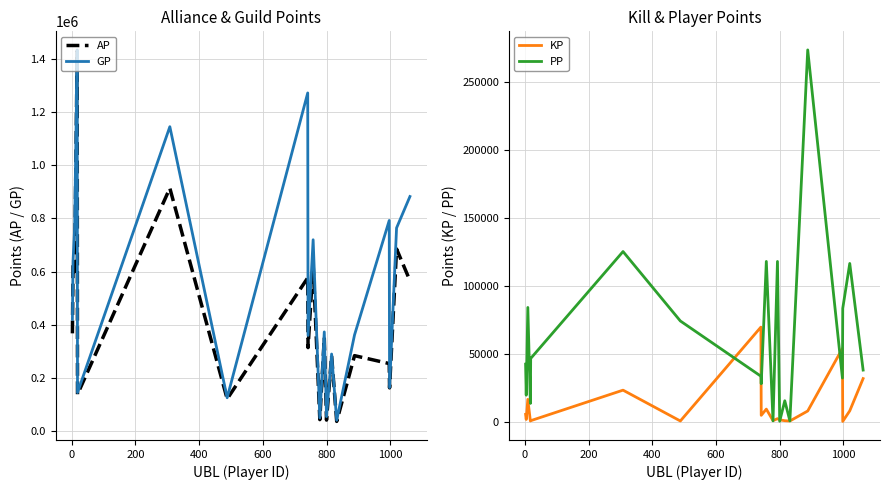

What is the maximum value shown in the chart?

1432894.0